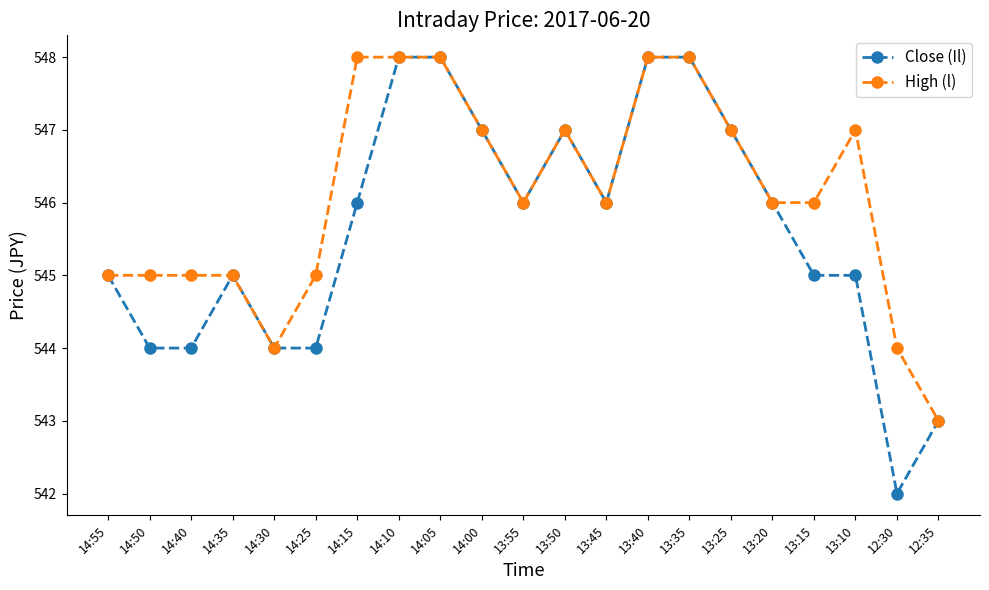

The High (l) series shows 116 at 14:10. True or false?

False